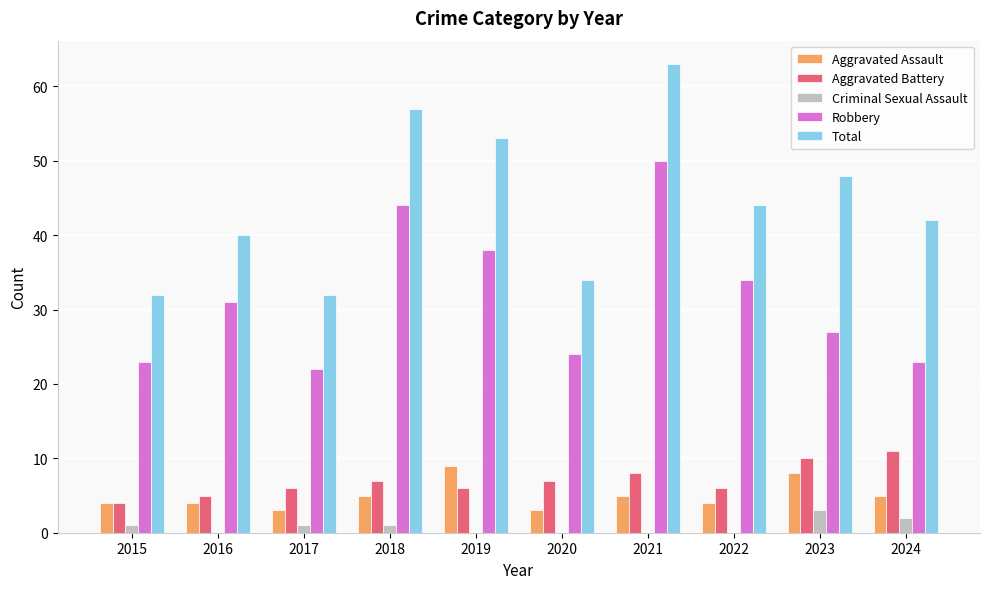

How many groups of bars are there?

10